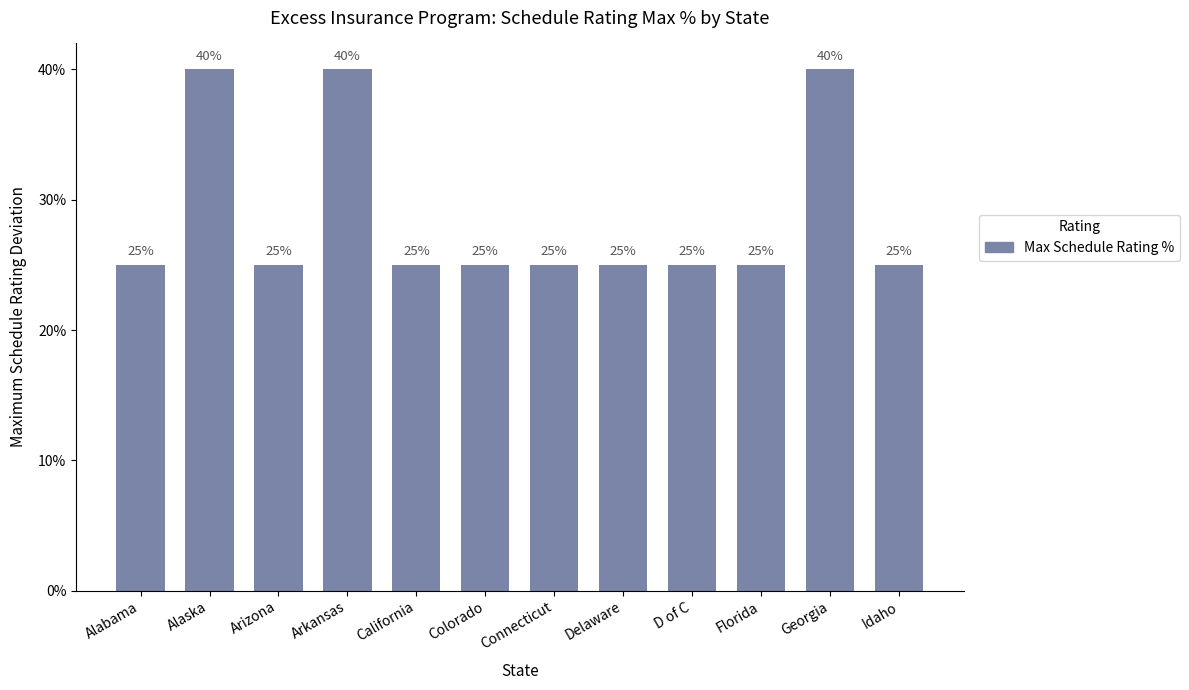

How many bars are there in total?

12